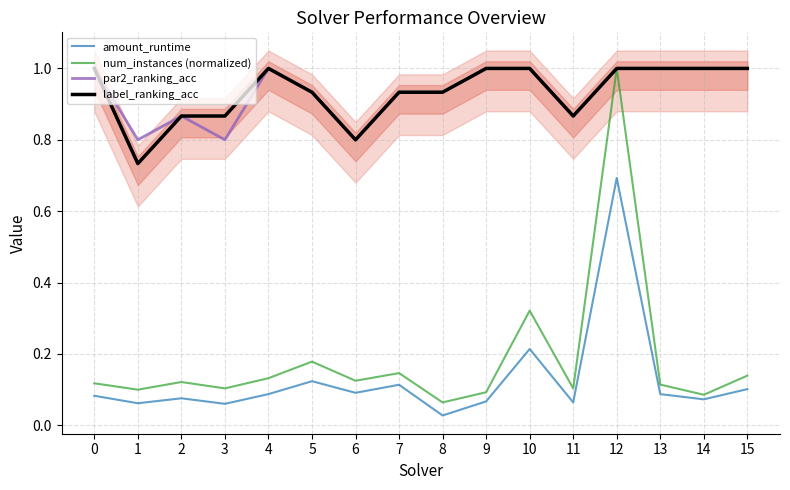

Where is the first local maximum for label_ranking_acc?

4